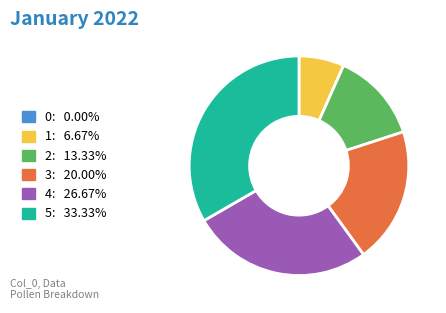

Do 1: 6.67% and 2: 13.33% together represent more than half of the pie?

No